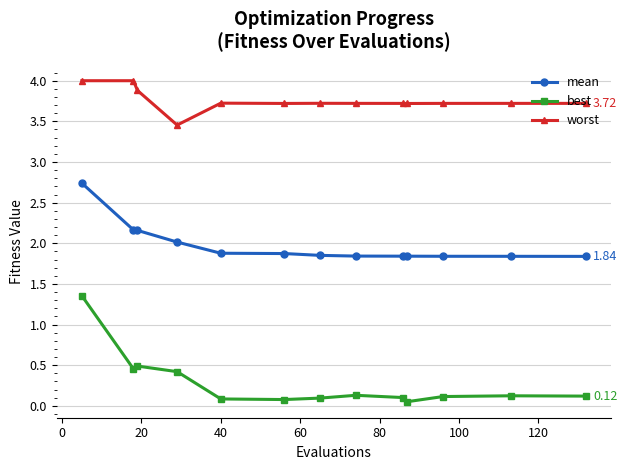

Which series has the widest spread of values?

best